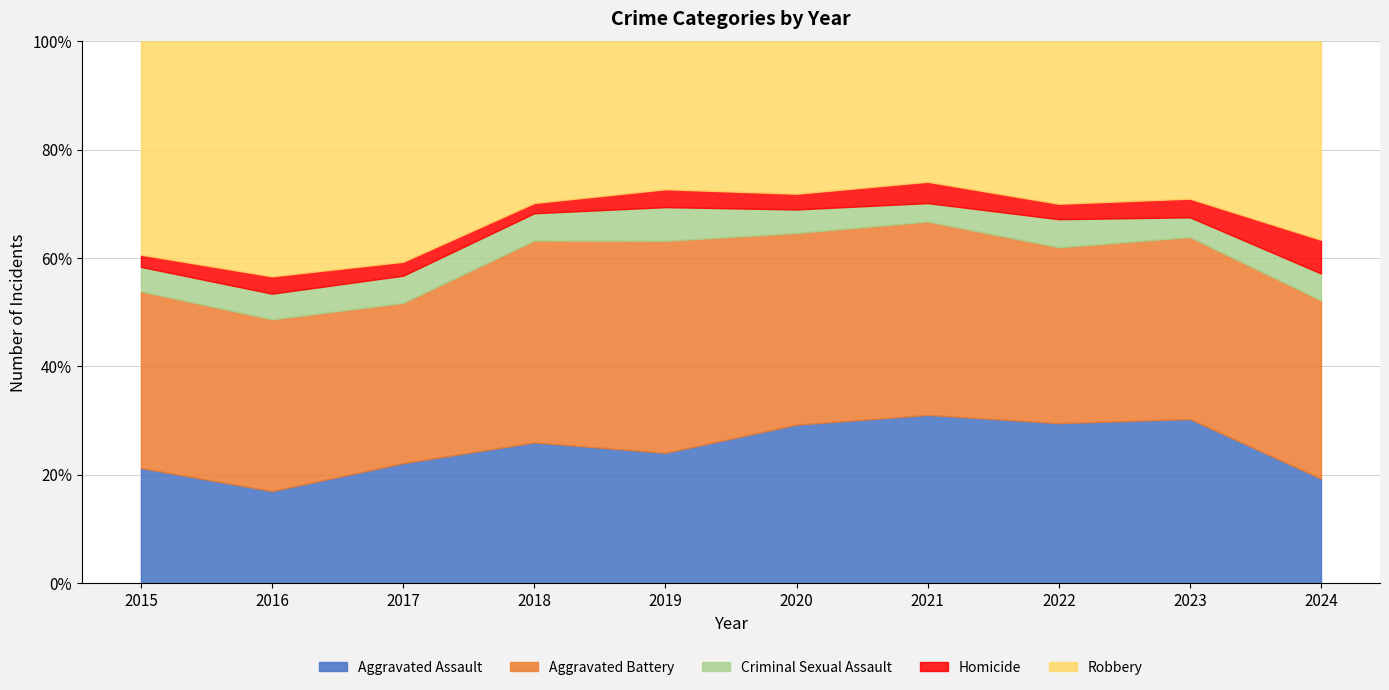

At which category does Criminal Sexual Assault reach its first local peak?

2017